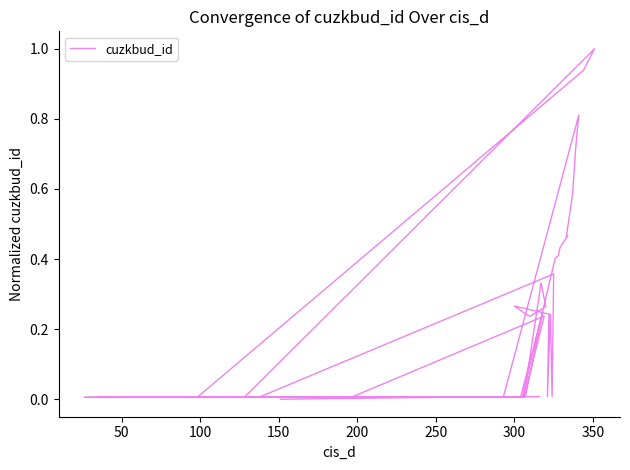

Is it true that the value at 100 is 0.0?

True